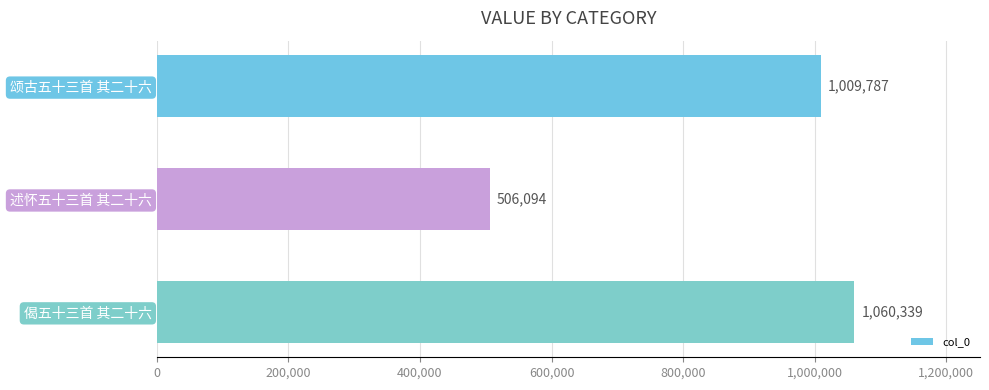

What is the smallest value displayed?

506094